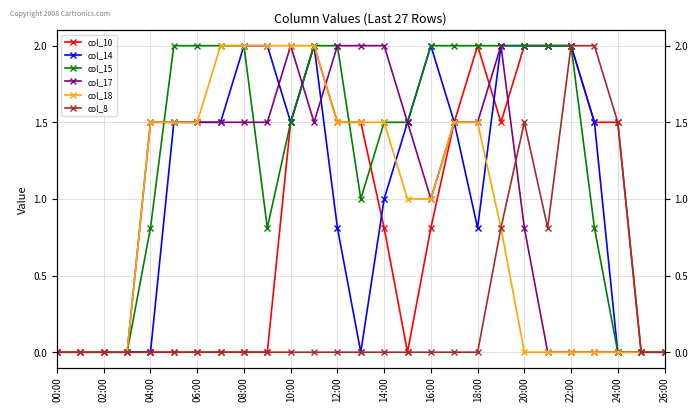

What is the average value of the col_10 series?

0.8